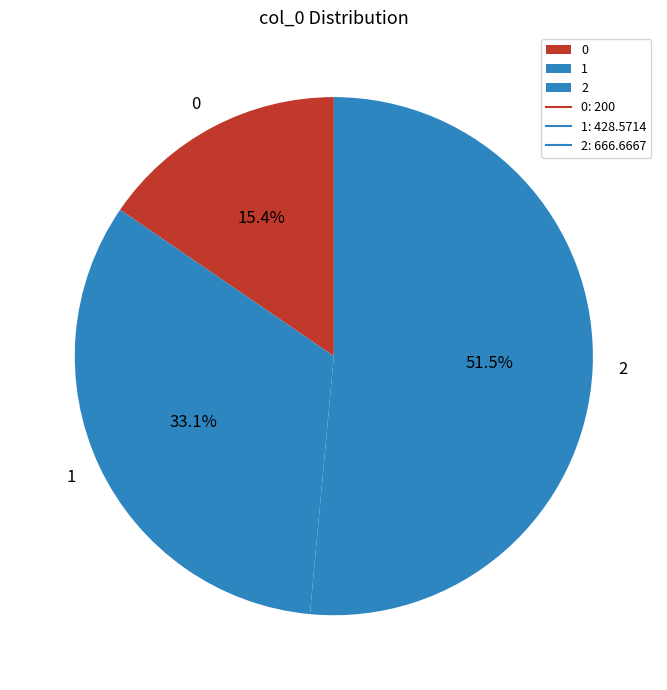

Rank the categories by value from lowest to highest.

0, 1, 2